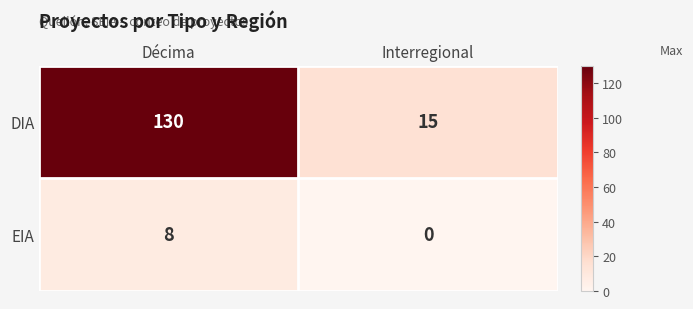

What is the difference between the maximum and minimum values in the DIA series?

115